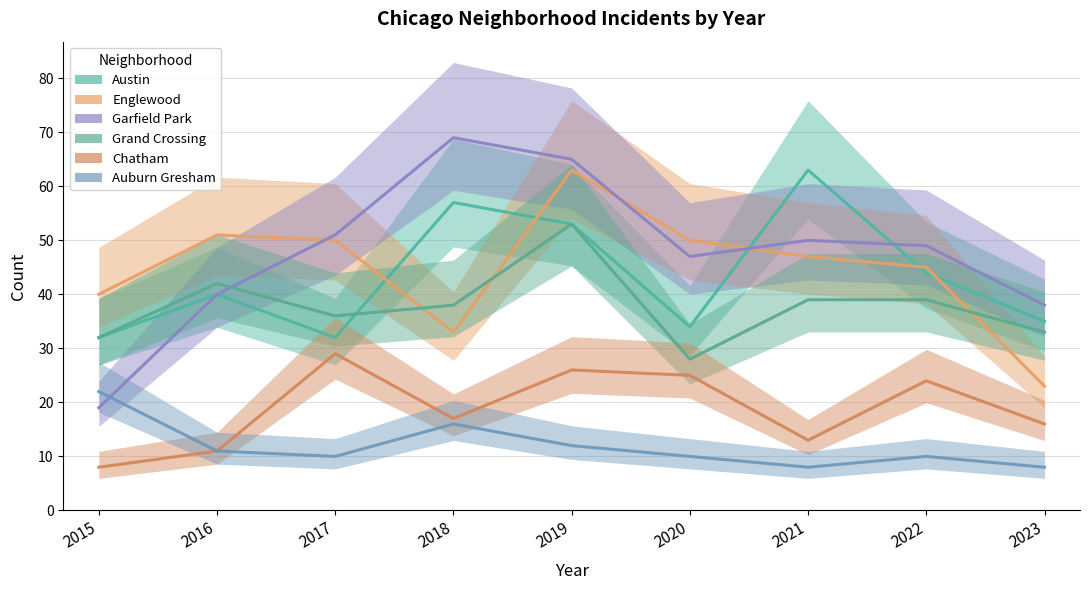

How many interior local peaks does the Austin series have?

3